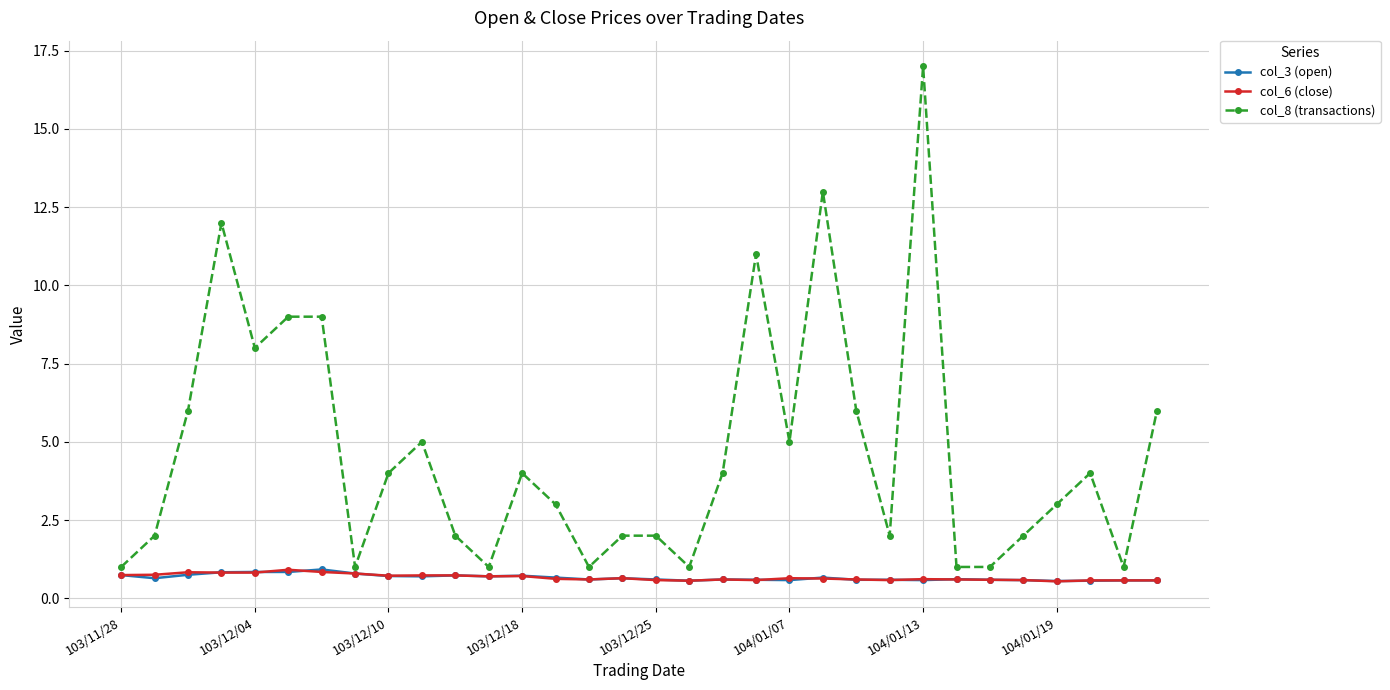

Which series has the widest spread of values?

col_8 (transactions)